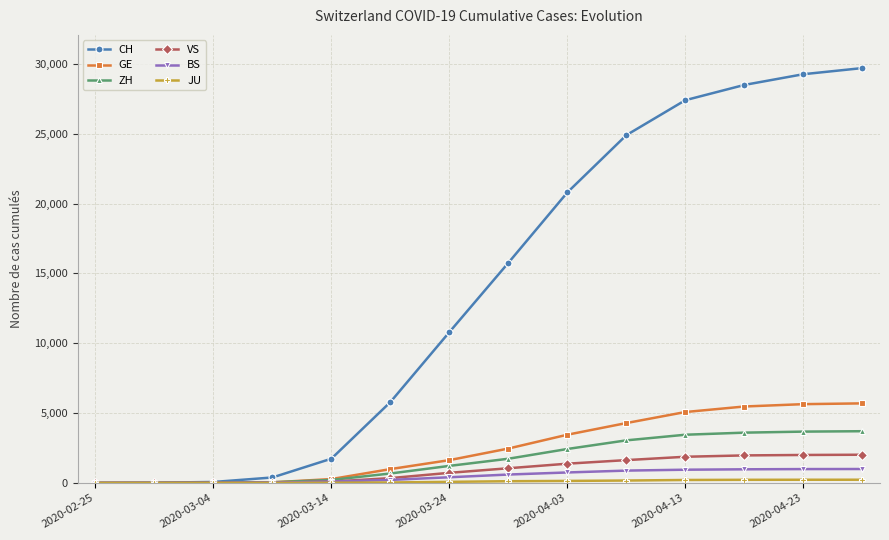

What is the difference between the second highest and second lowest values in the ZH series?

3672